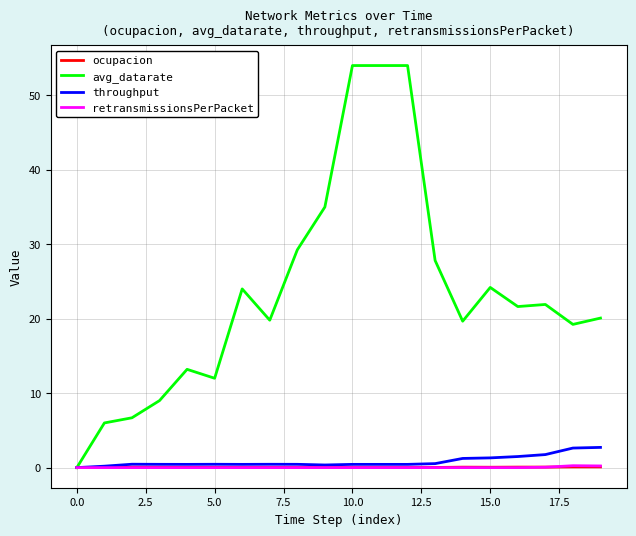

What is the maximum value shown in the chart?

54.0